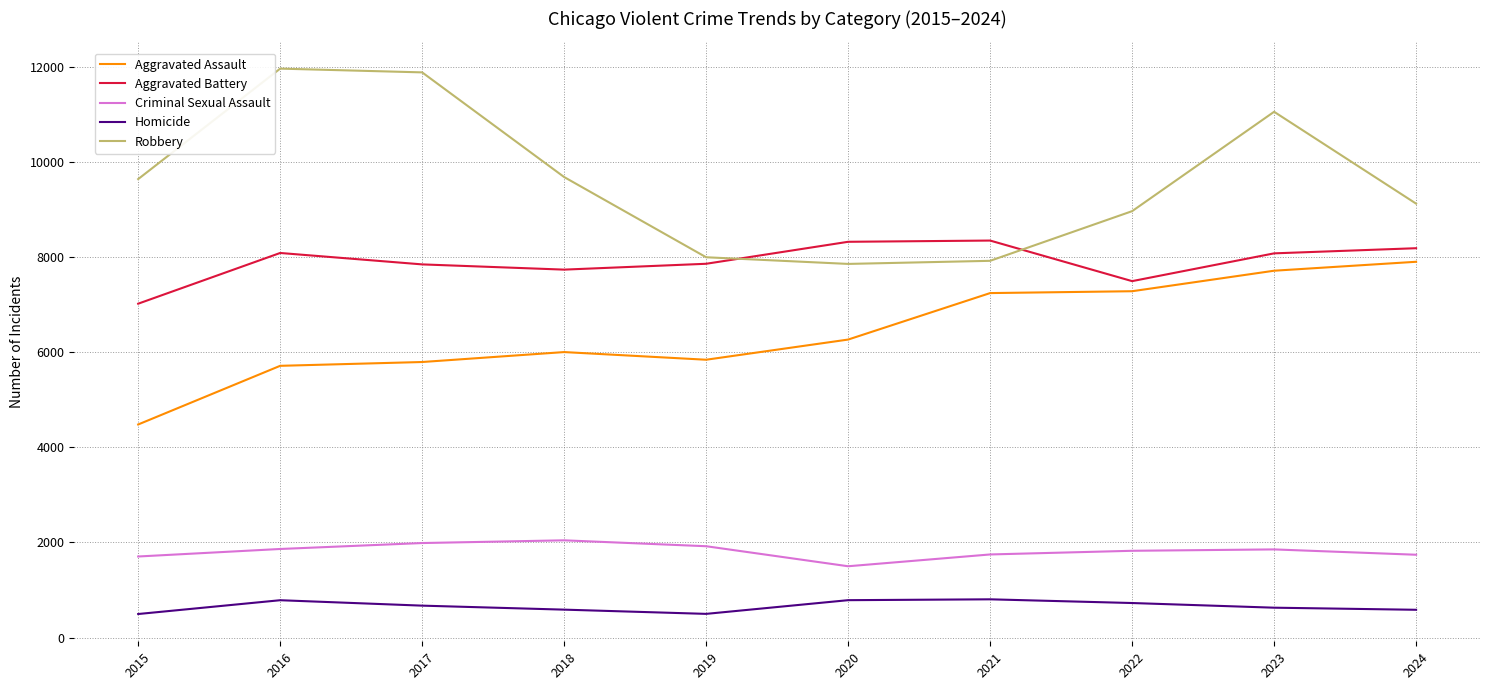

What is the smallest value displayed?

496